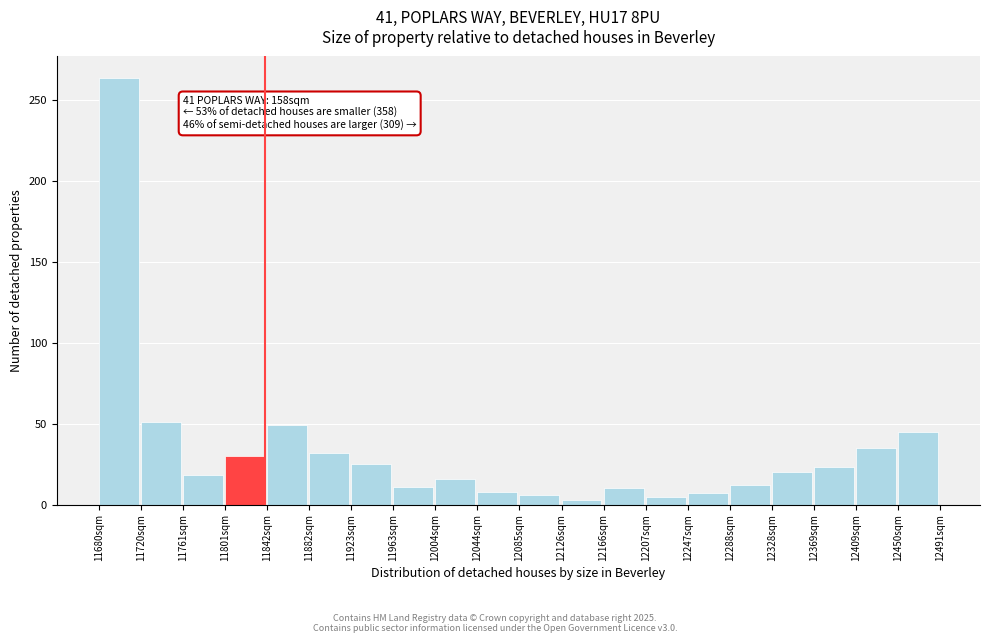

Which range on the x-axis has the tallest bar?

11680 to 11720